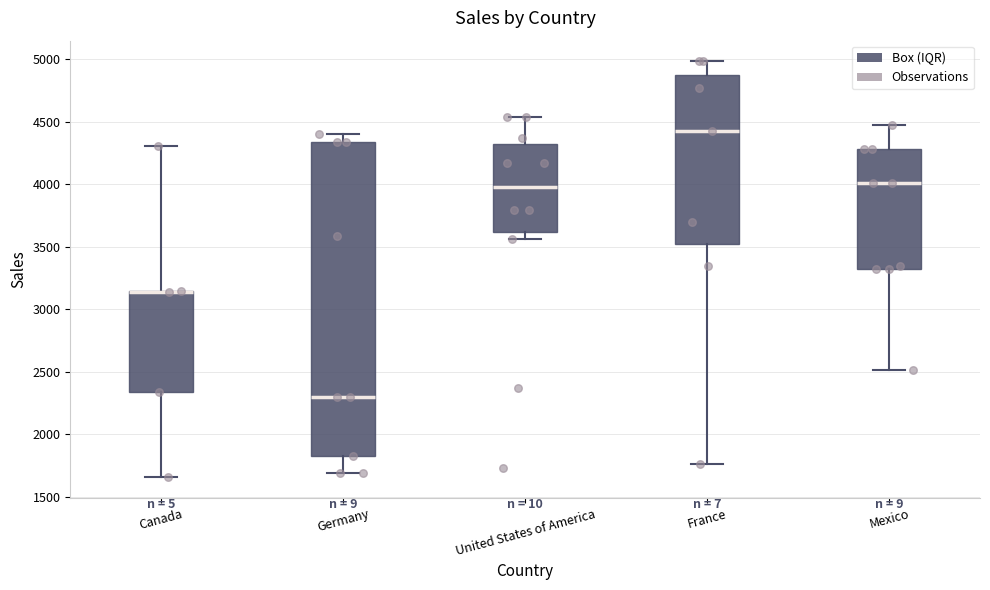

Reading left to right, transcribe this box plot: for each box, give where its median line is, the range the box spans, and where its two whiskers end, as read against the y-axis. The values are not printed on the chart, so give them approximately, as read against the axis.

Canada: median 3150 (drawn on the box's upper edge), box 2350 to 3150, whiskers 1650 to 4300
Germany: median 2300, box 1800 to 4350, whiskers 1700 to 4400
United States of America: median 4000, box 3600 to 4300, whiskers 3550 to 4550
France: median 4450, box 3500 to 4850, whiskers 1750 to 5000
Mexico: median 4000, box 3300 to 4300, whiskers 2500 to 4450